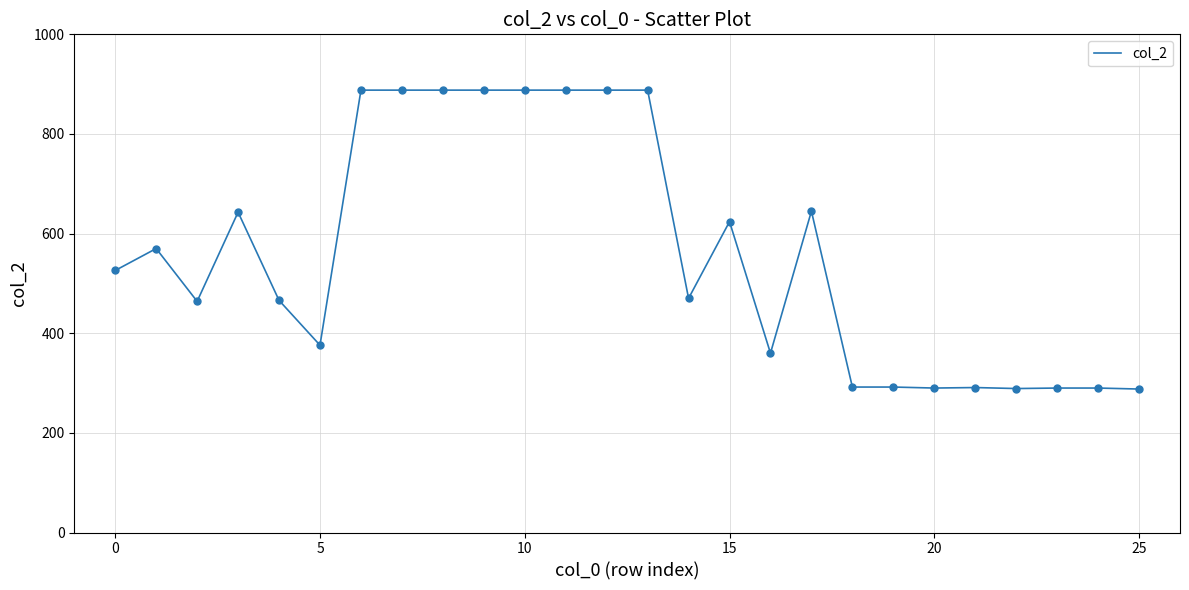

What is the minimum value shown in the chart?

288